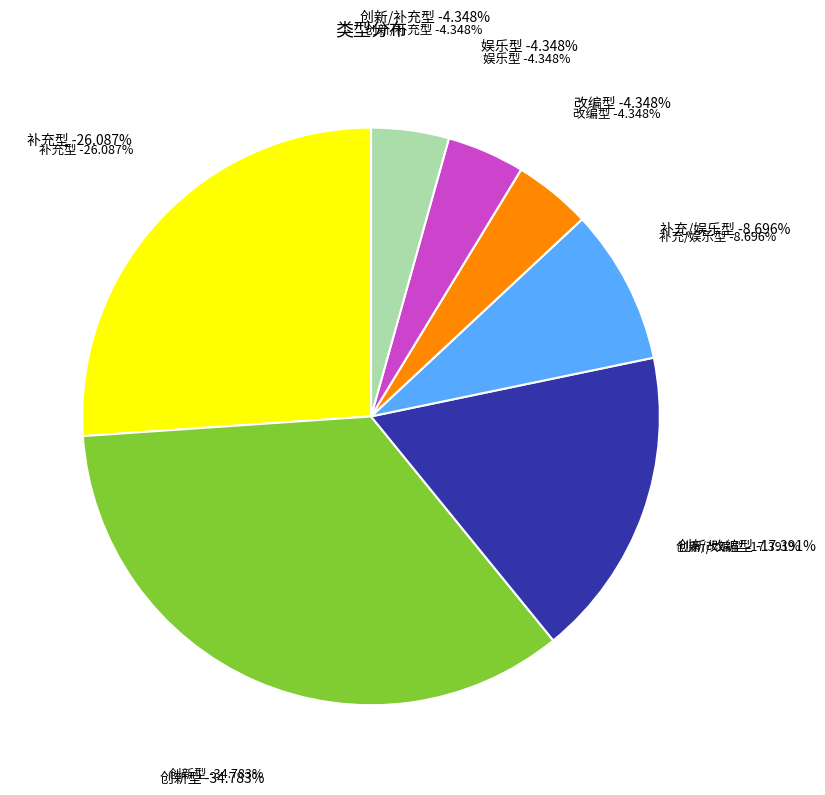

To the nearest percent, what is the combined percentage of 创新/补充型 and 创新/改编型?

22%